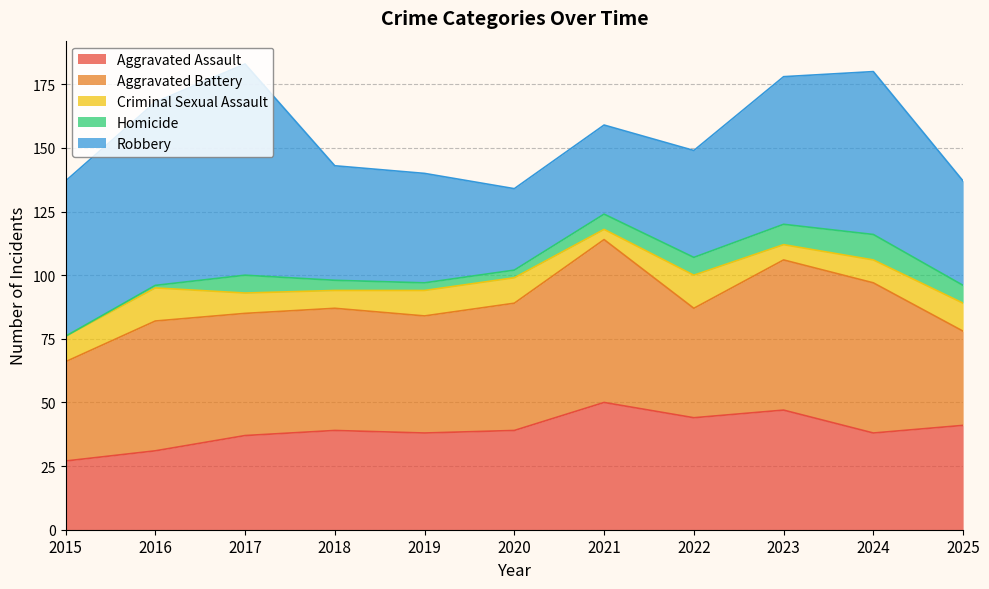

What is the approximate value of Homicide at 2020?

3